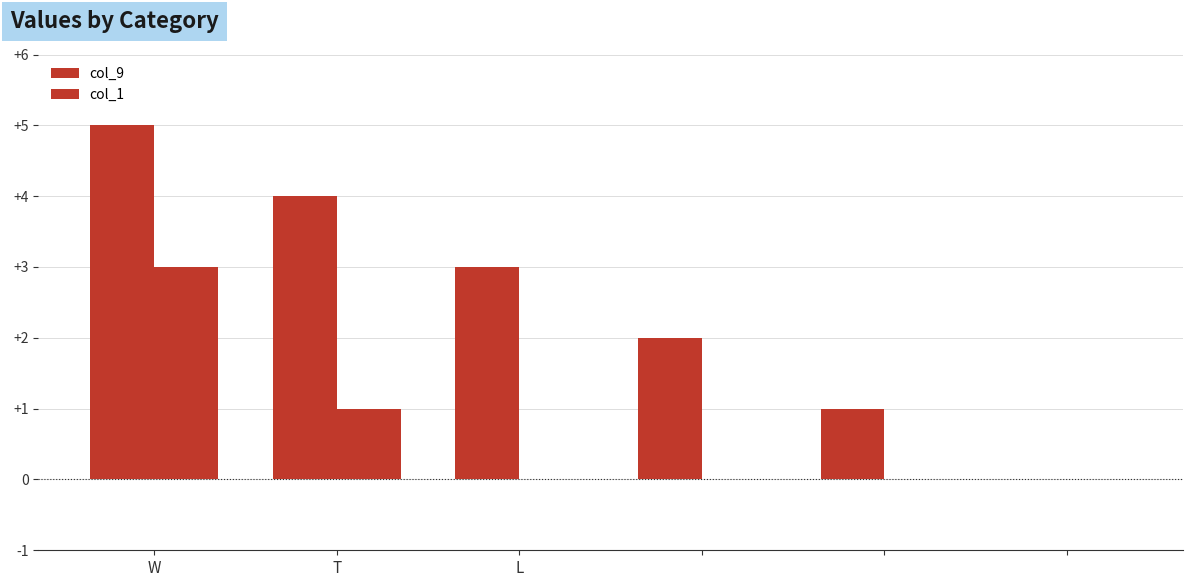

Are the bars grouped side by side (vs. stacked)?

Yes